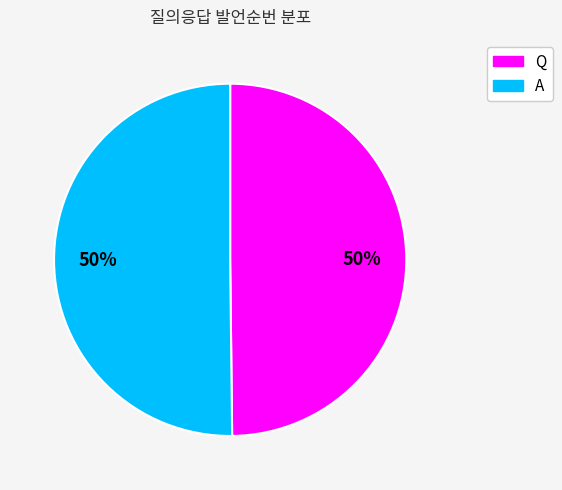

What is the ratio of the value at A to the value at Q?

1.0